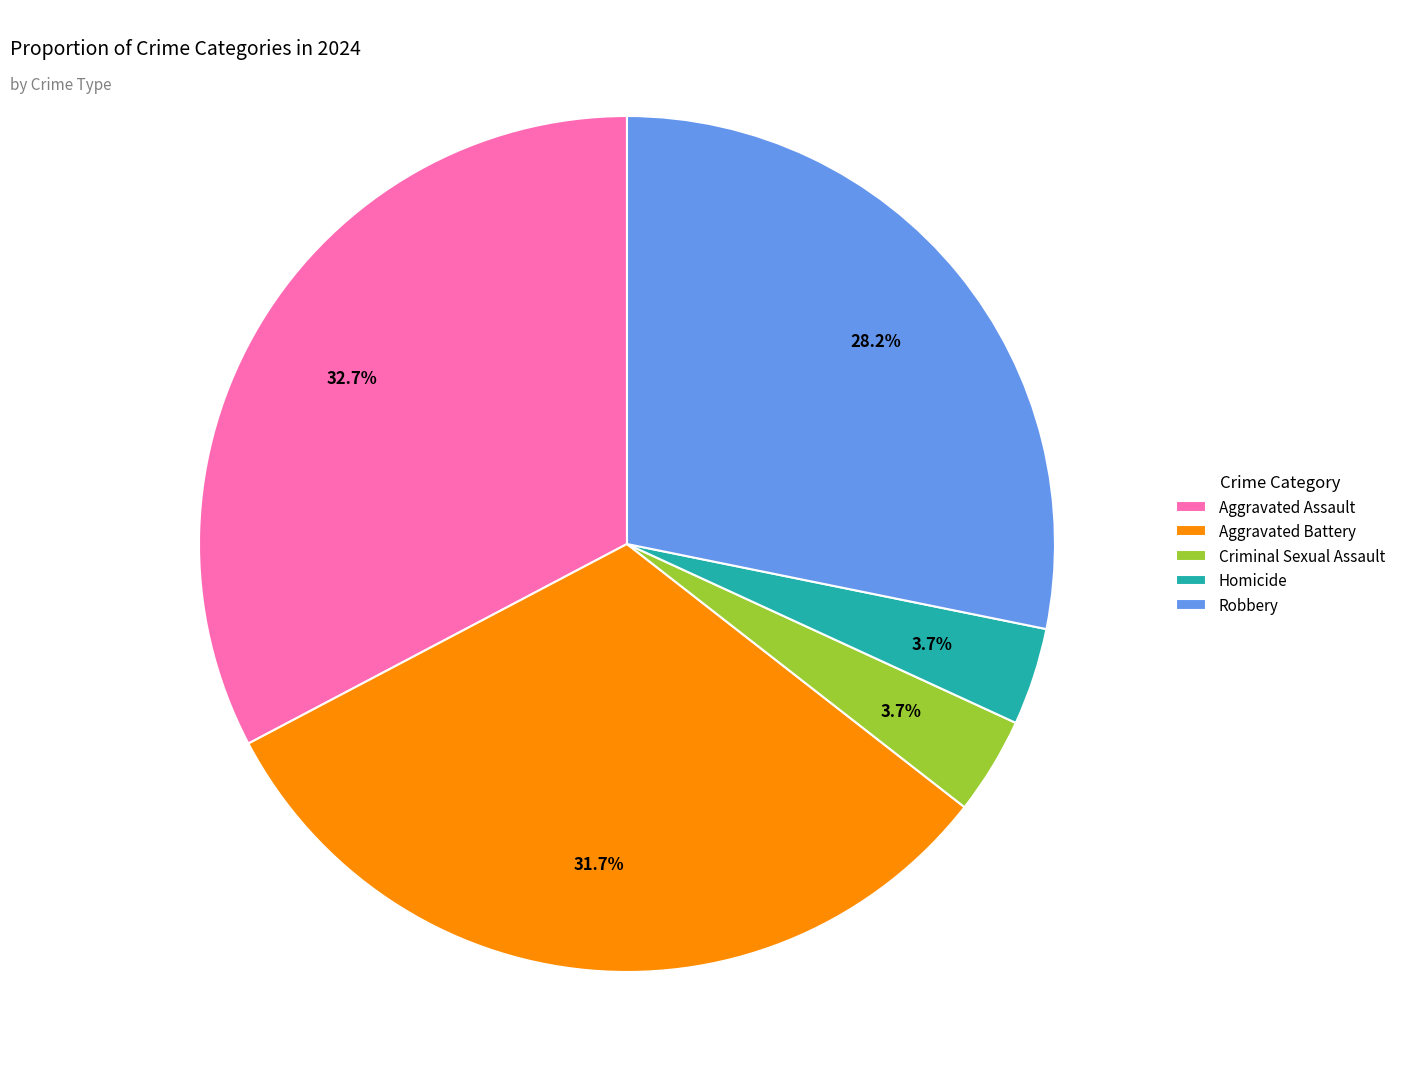

To the nearest percent, what is the average slice percentage?

20%